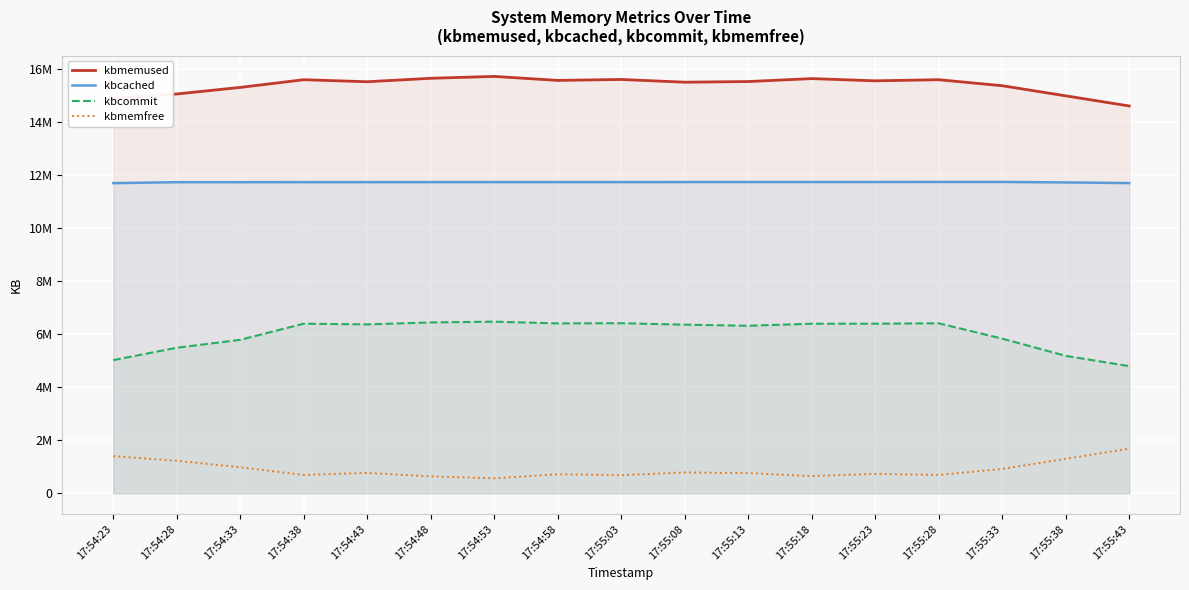

At 17:55:13, list the series in order from smallest to largest.

kbmemfree, kbcommit, kbcached, kbmemused